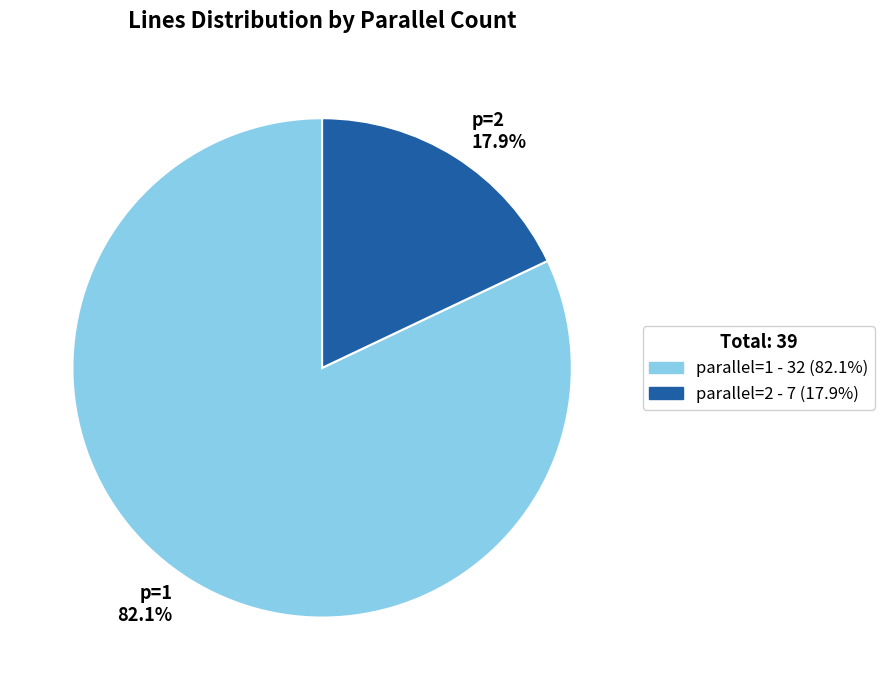

Is there any slice that represents more than half of the pie?

Yes